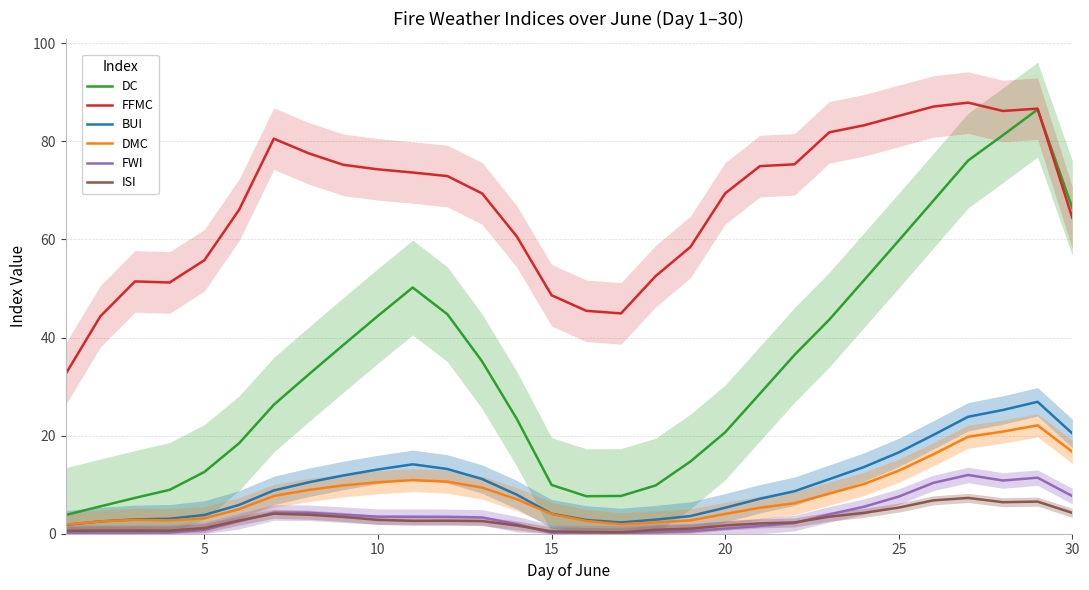

What is the highest value of the FFMC series?

87.9